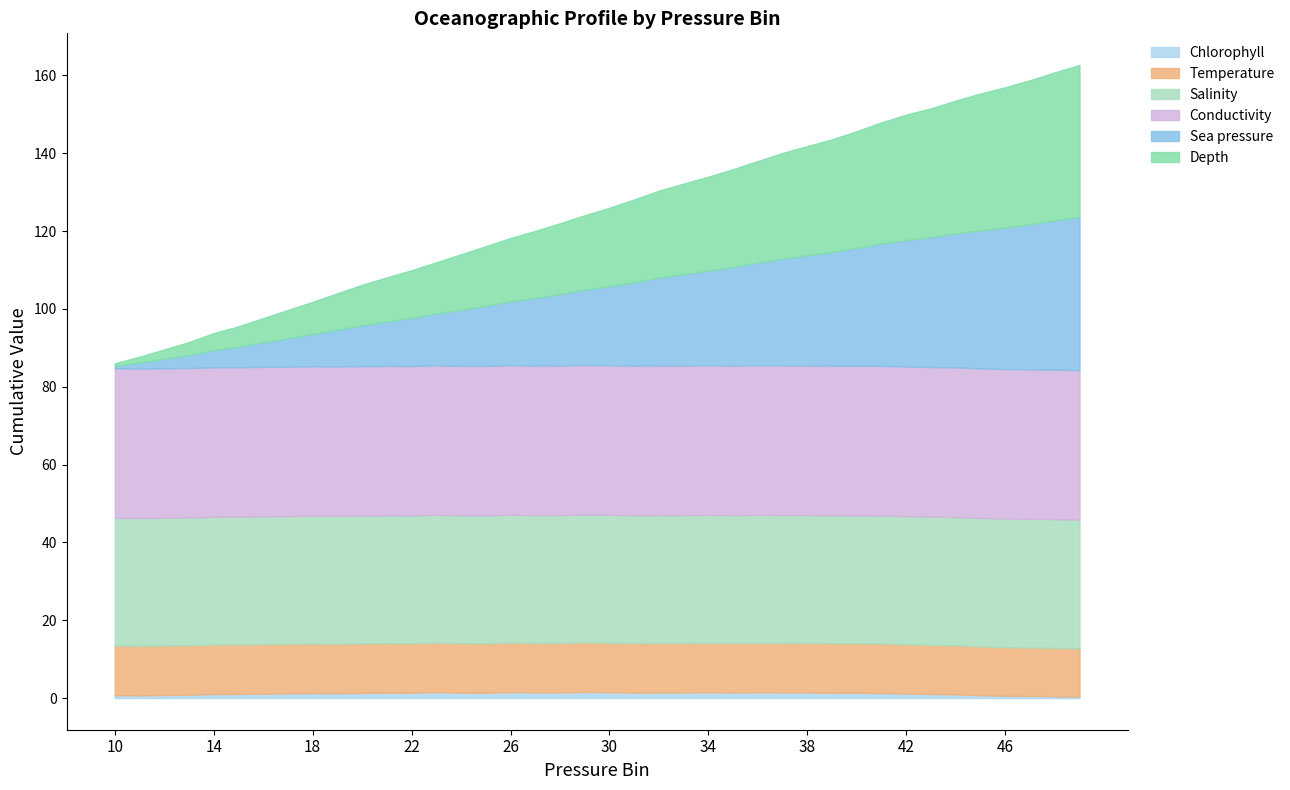

What is the sum of all Depth values?

788.9